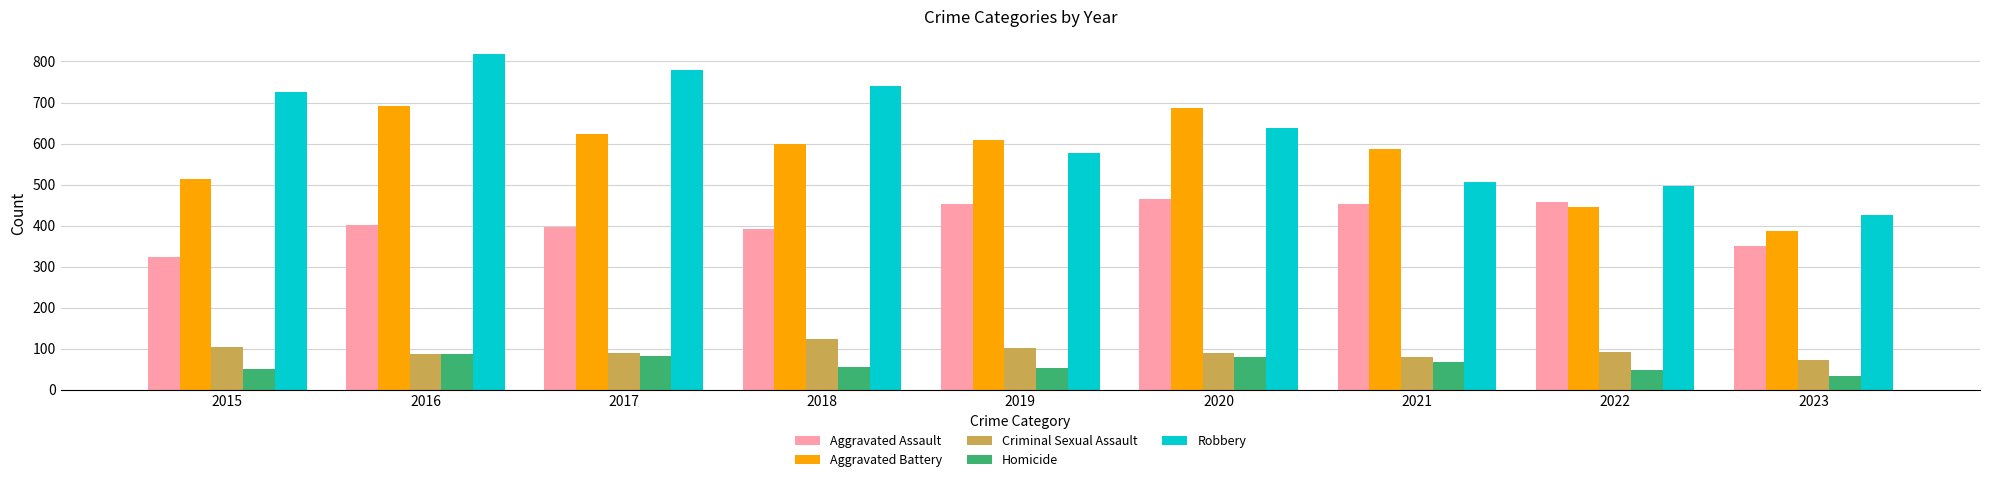

Which series changed the most between 2015 and 2017?

Aggravated Battery